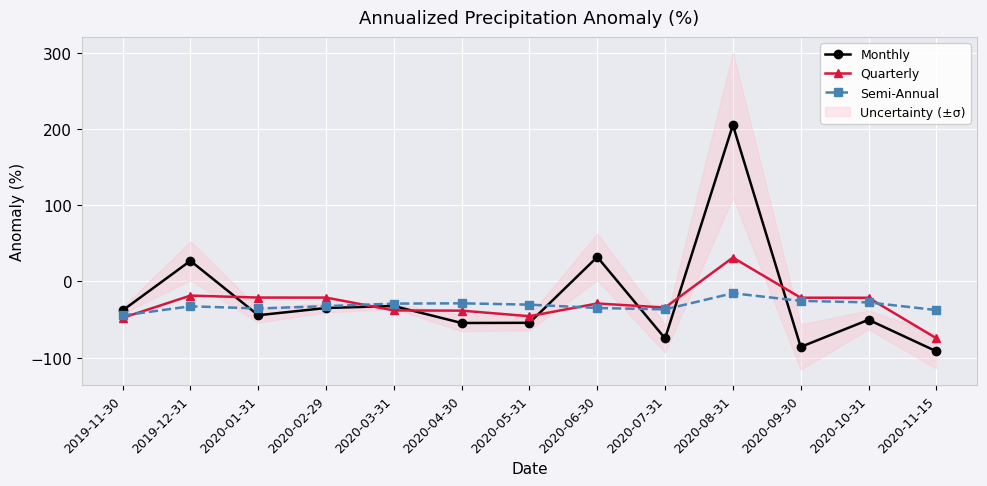

What are all the series names shown in the legend?

Monthly, Quarterly, Semi-Annual